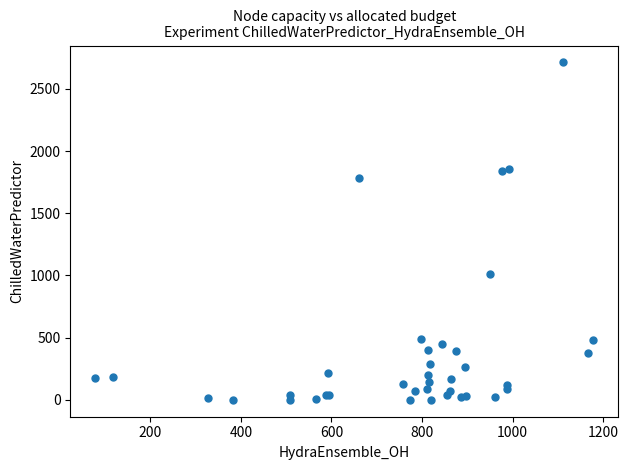

What Y value in the scatter plot is closest to 1356?

1008.5